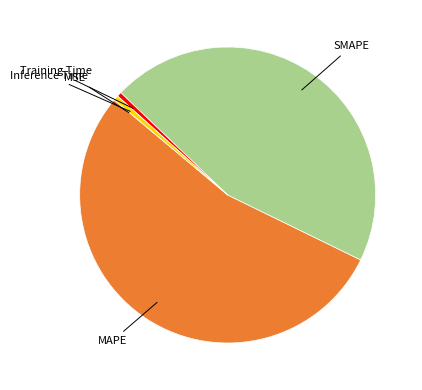

The MAPE slice represents 54% of the pie. True or false?

True